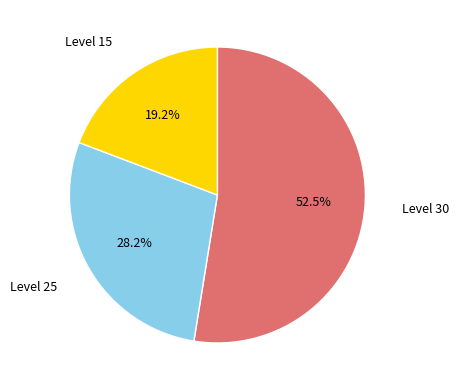

Which slice is the largest?

Level 30